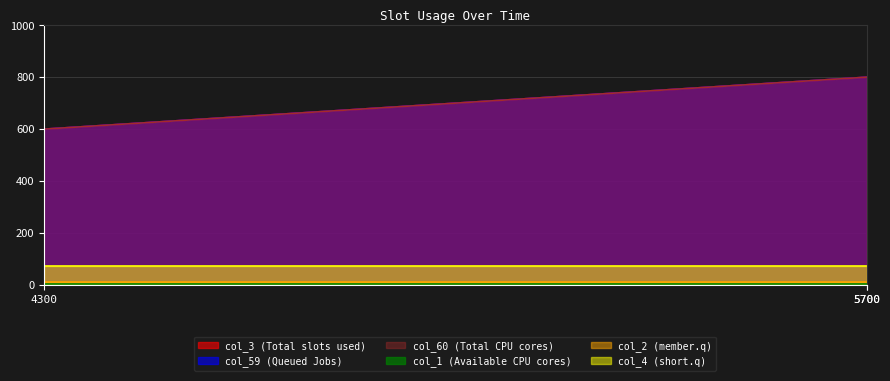

Which series has the largest range (max minus min)?

col_3